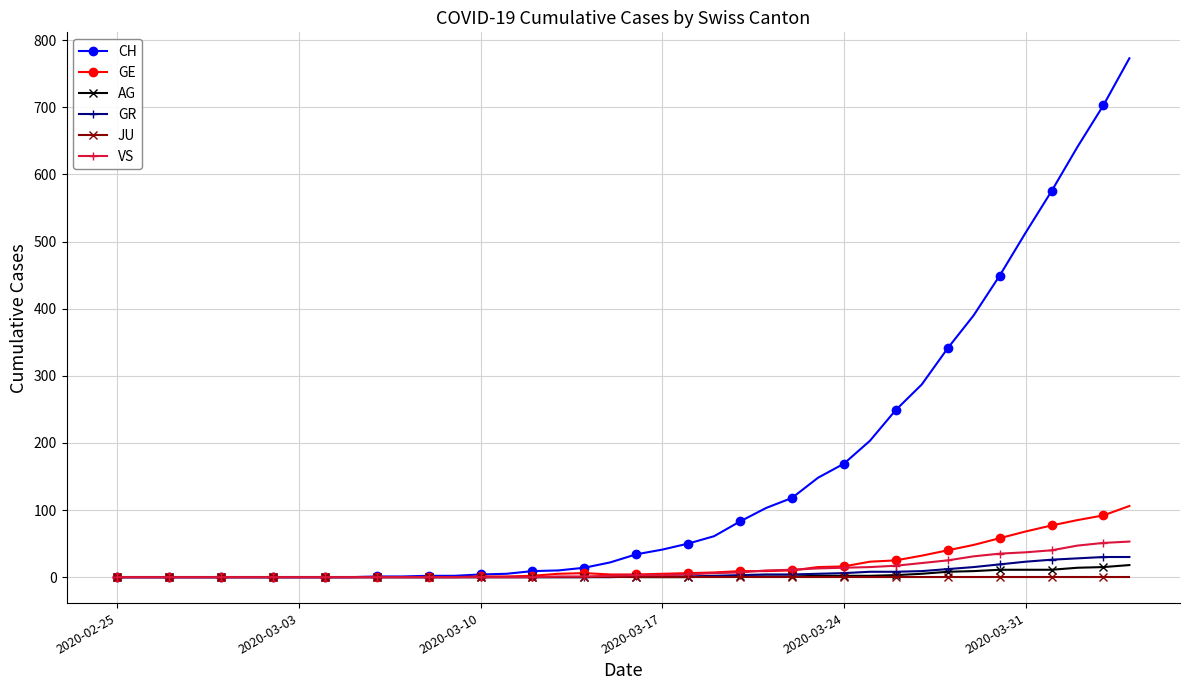

Which series has the largest total across all categories?

CH